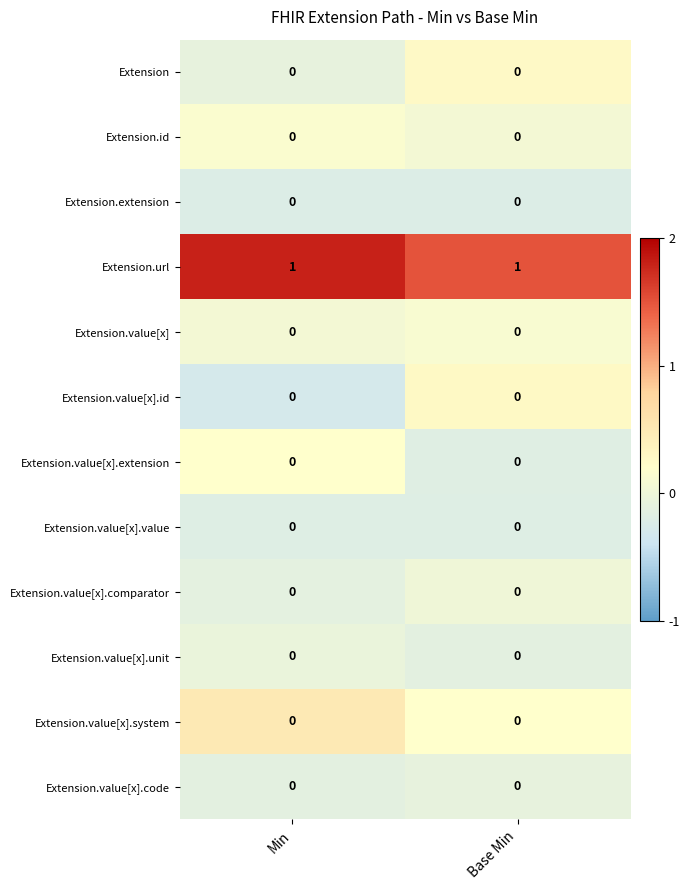

At how many categories does at least one series exceed 0?

2